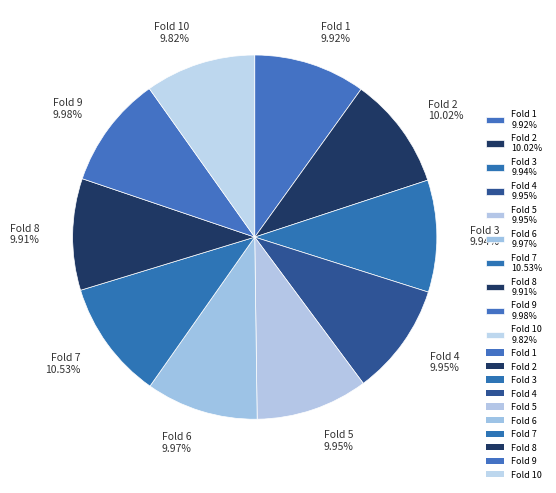

Is the sum of Fold 6 9.97% and Fold 7 10.53% greater than half?

No